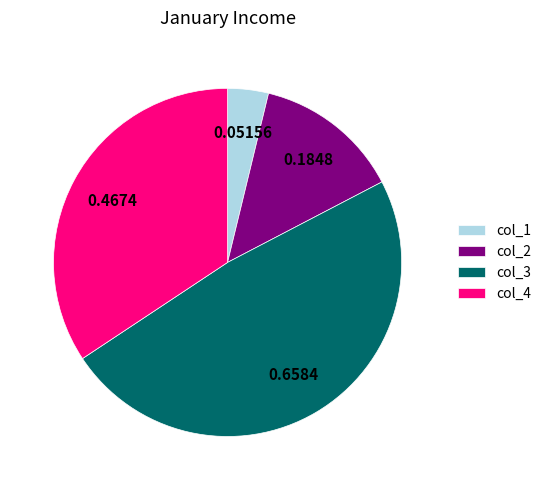

What is the largest slice in the pie chart?

col_3